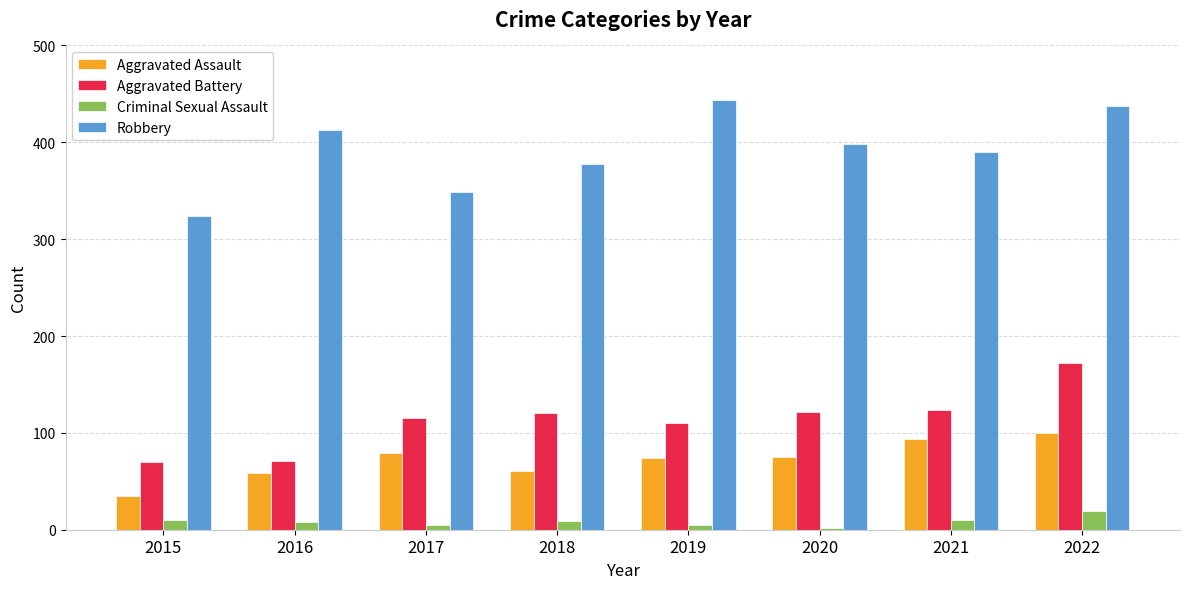

How many data points in Criminal Sexual Assault are less than 9?

4